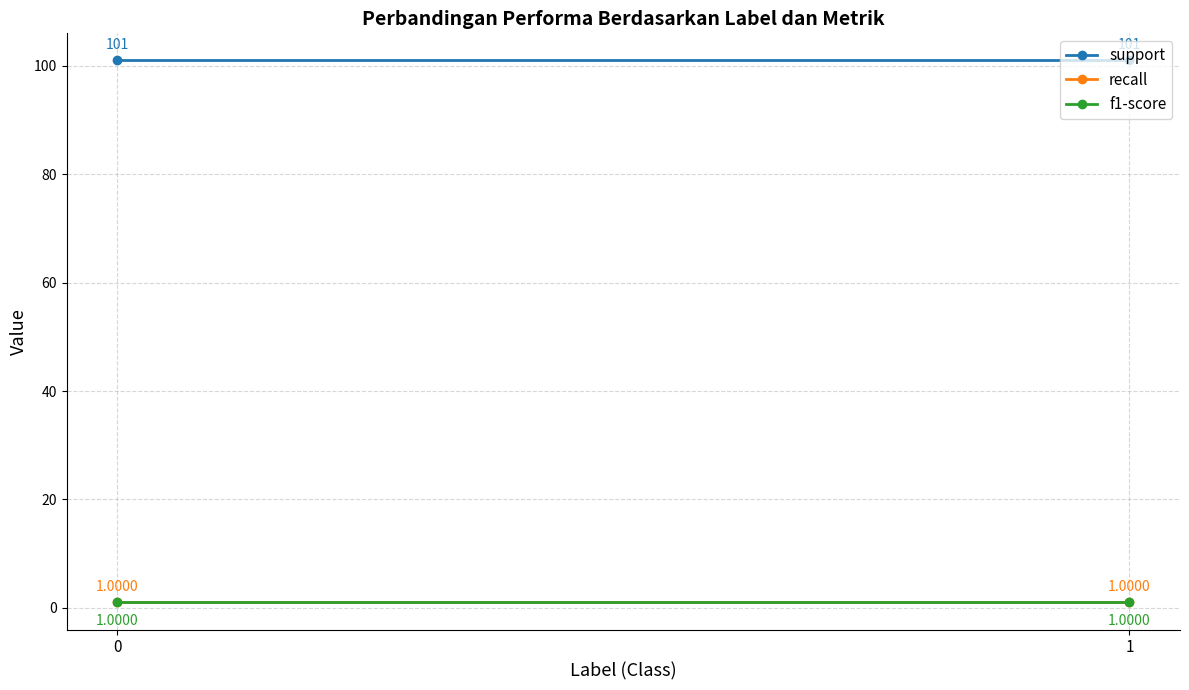

Reading left to right, what are all the values shown in this chart?

support: 0=101	1=101
recall: 0=1	1=1
f1-score: 0=1	1=1